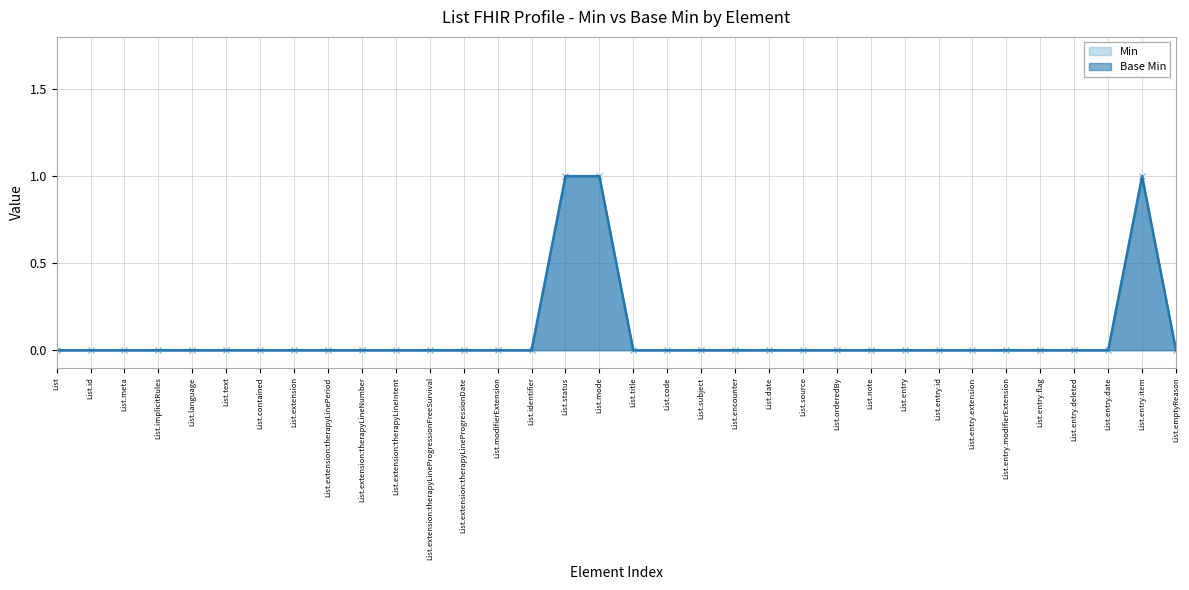

At which label does Base Min reach its peak?

List.status